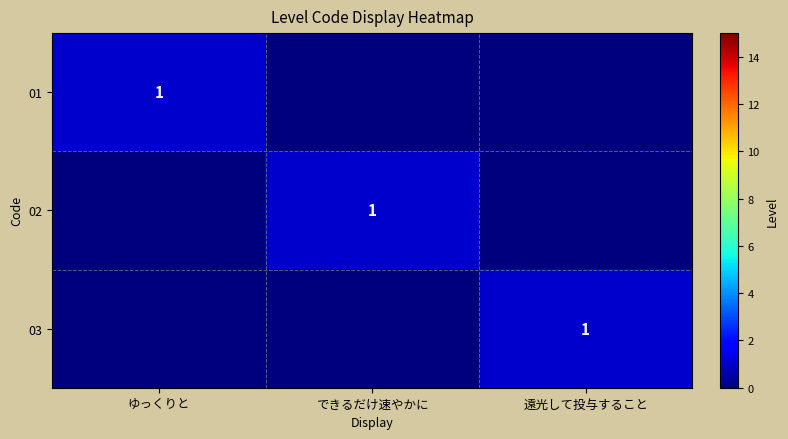

At how many categories does at least one series exceed 0?

3